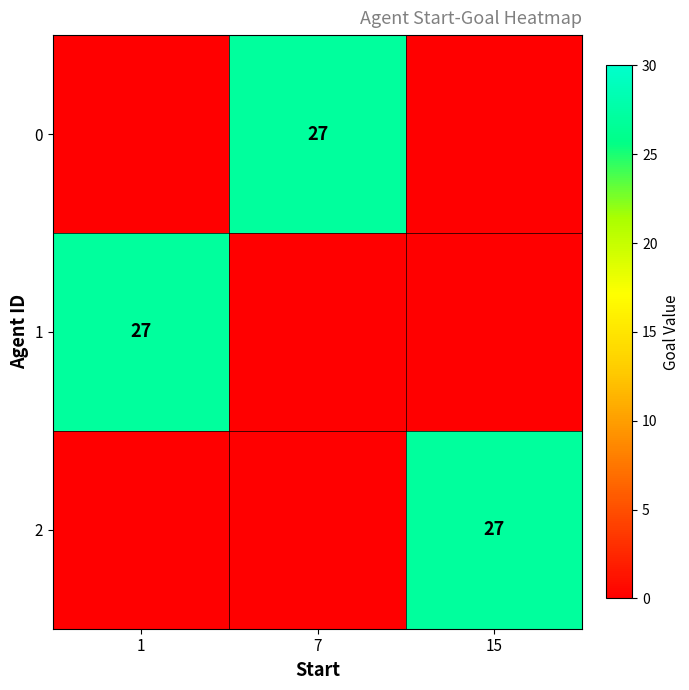

True or false: 1 has a value of 27 at 1.

True